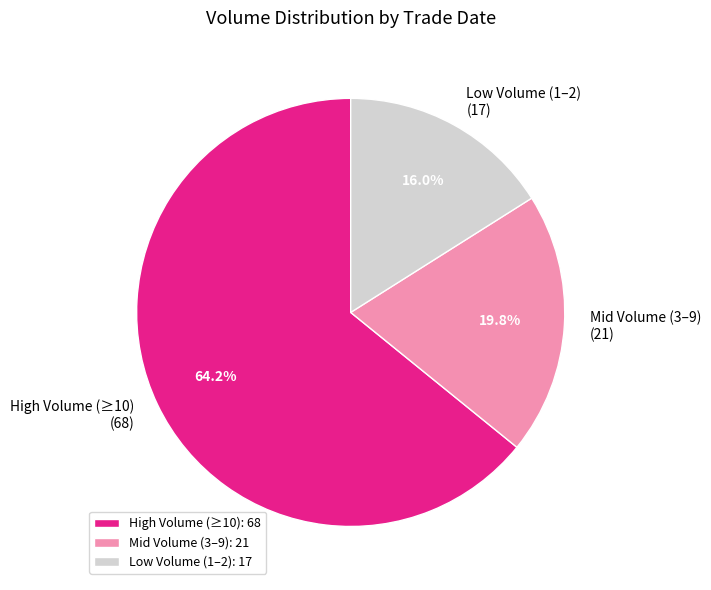

Is Mid Volume (3–9) (21) the majority of the pie?

No